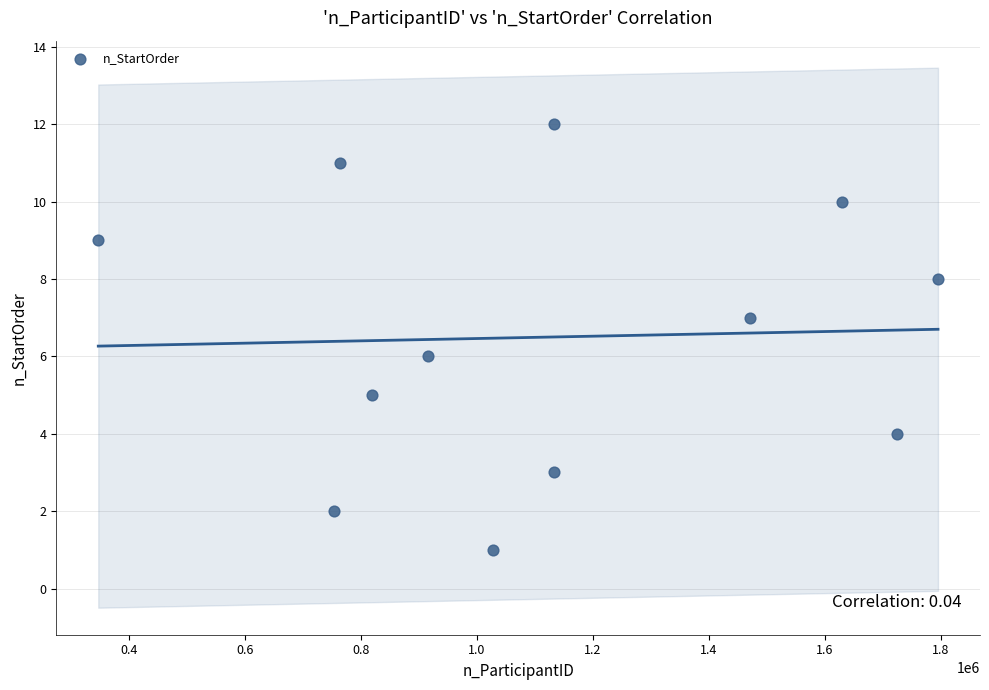

What is the range of Y values (max minus min)?

11